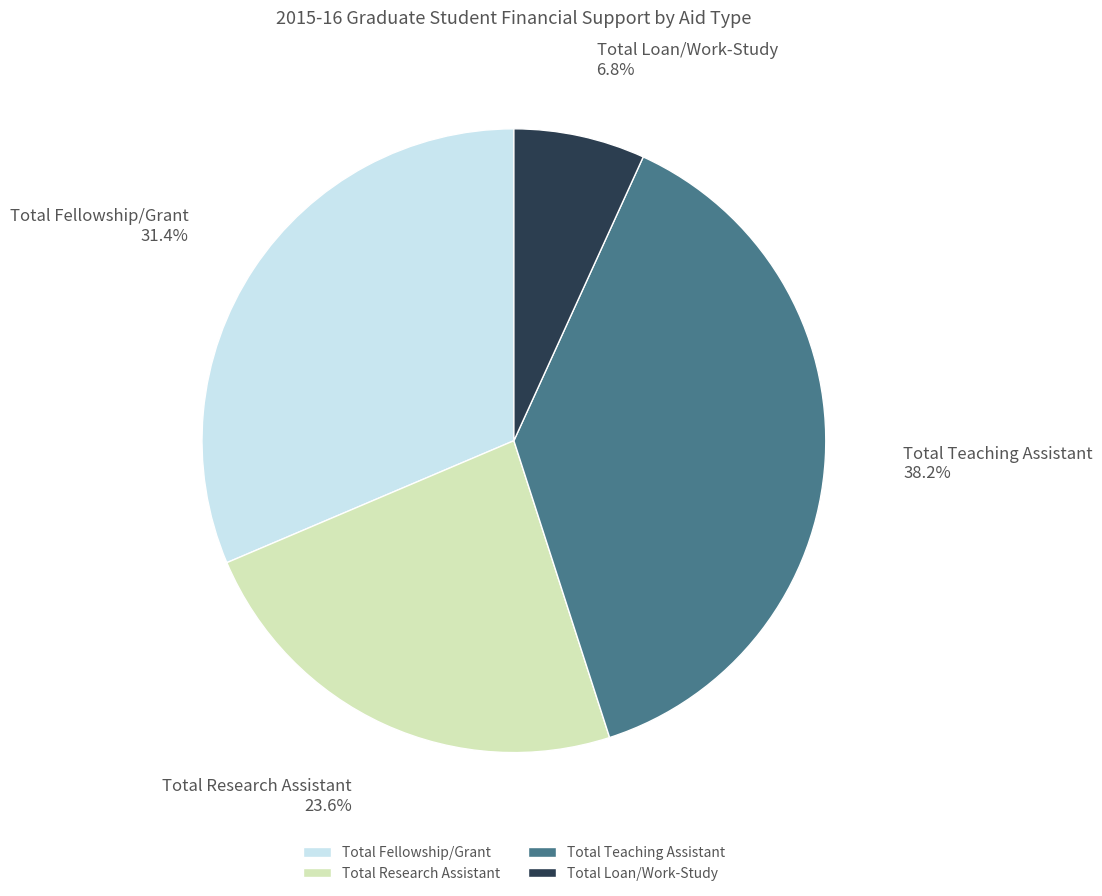

What percentage is NOT represented by Total Fellowship/Grant?

68.6%